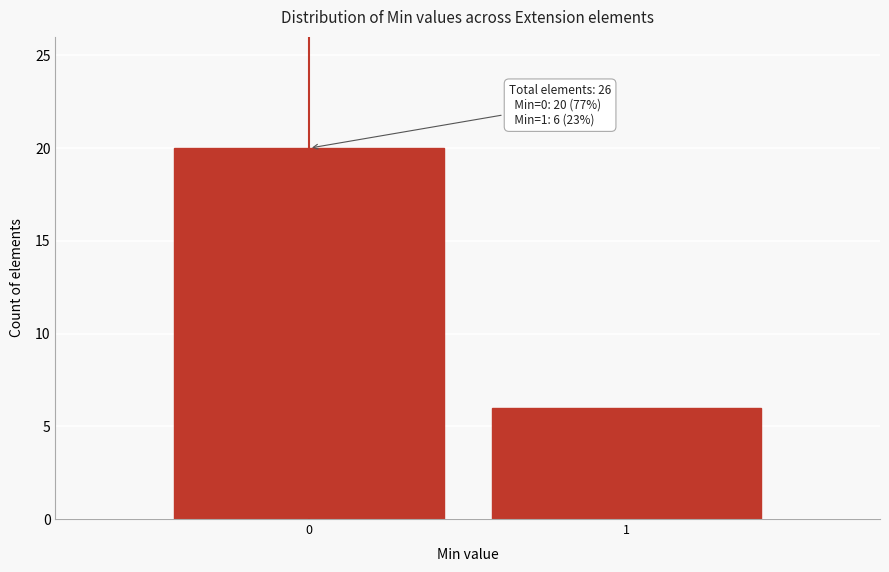

Reading right to left, list all the values displayed in this chart.

6	20